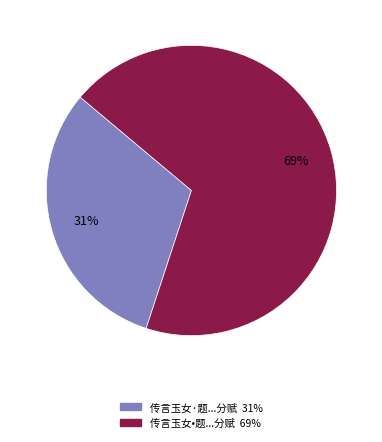

To the nearest percent, what is the difference between the largest and smallest slice percentages?

38%